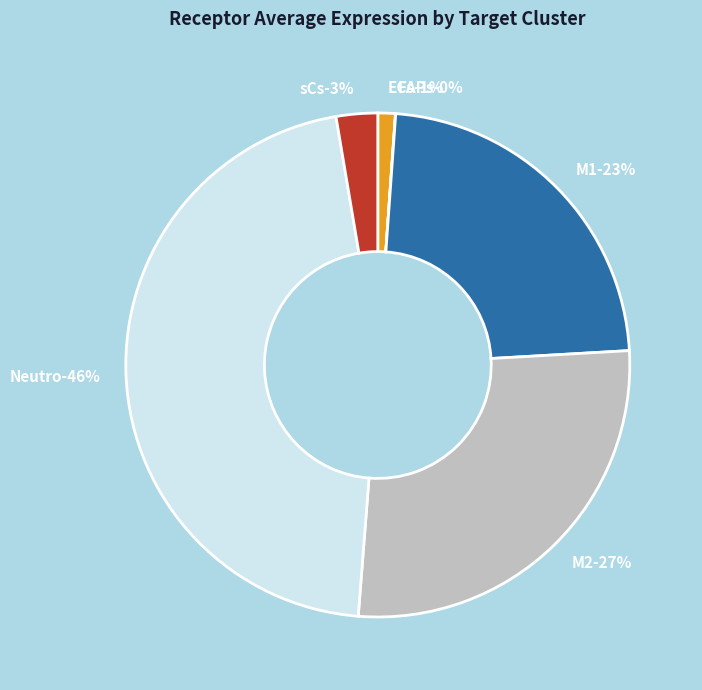

Which category has the smallest portion of the pie?

FAPs